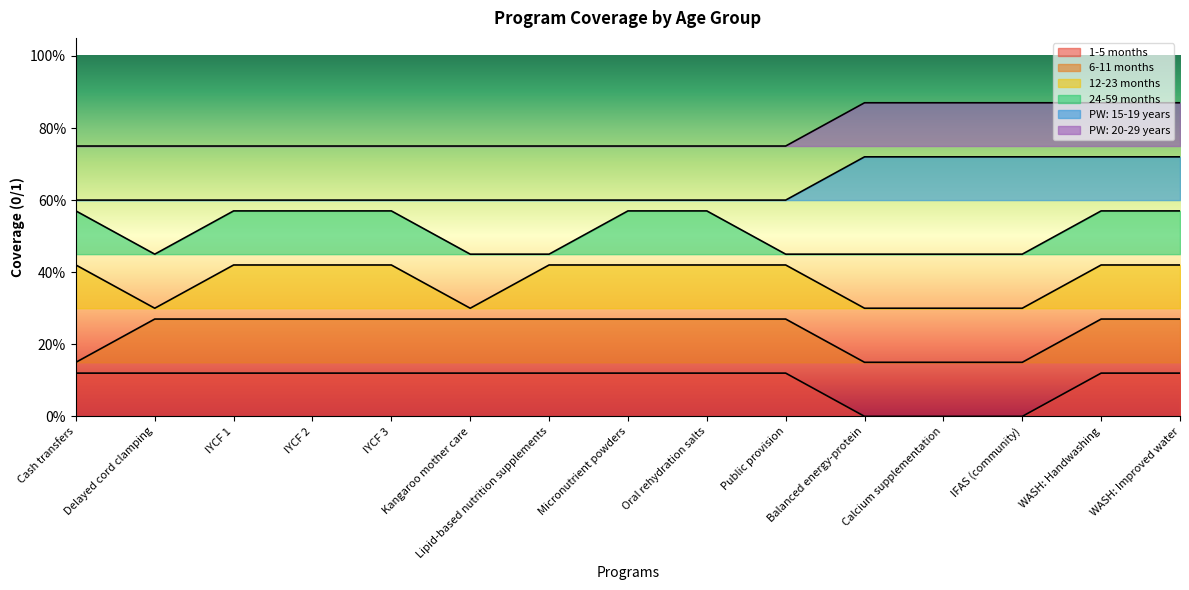

What is the greatest value displayed?

0.9